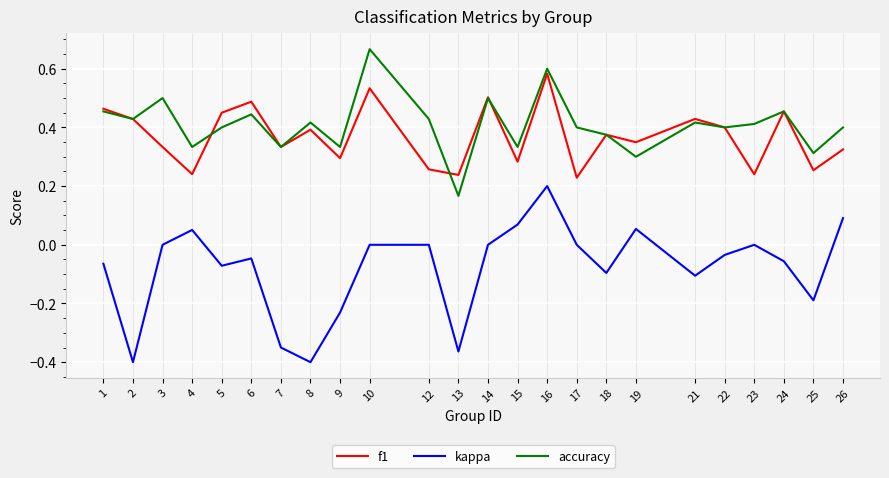

Where is the first local minimum for f1?

4